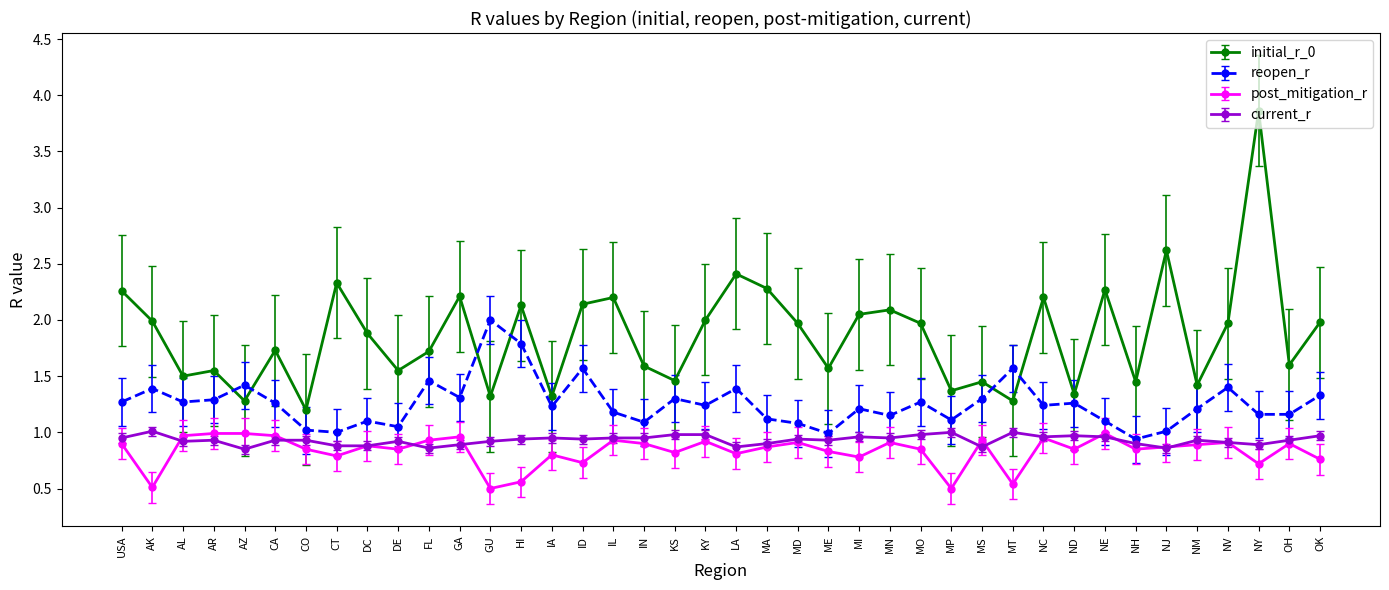

Which series has the largest range (max minus min)?

initial_r_0